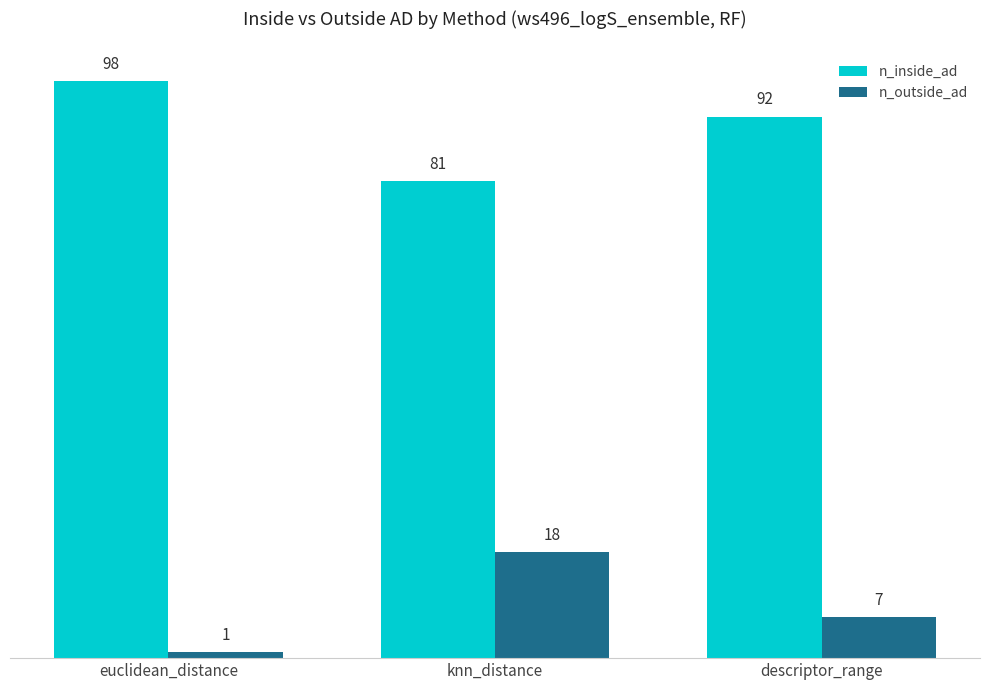

The n_outside_ad series shows 30 at knn_distance. True or false?

False